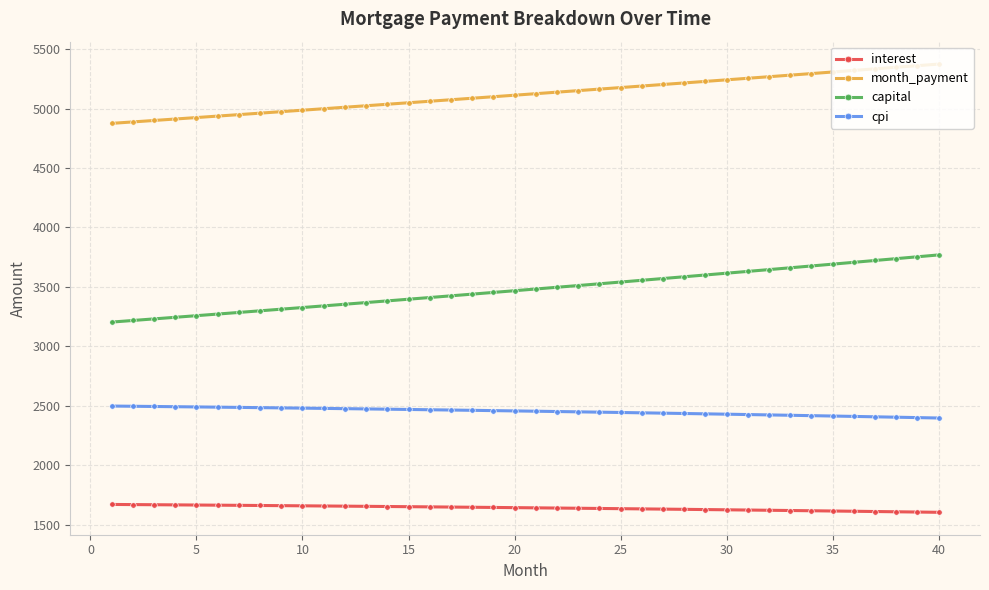

Which series has the widest spread of values?

capital